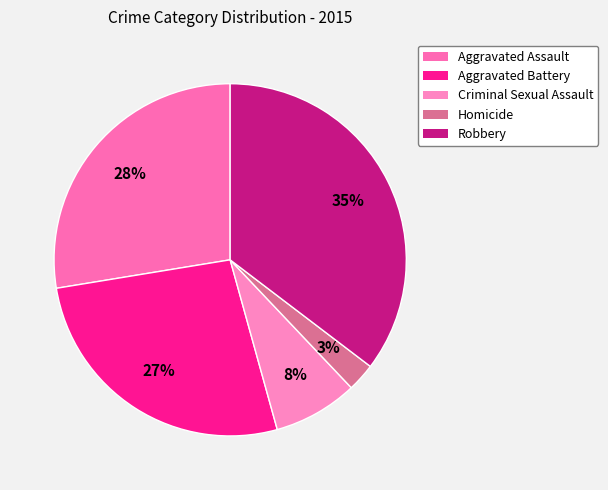

Is there a majority slice in this chart?

No